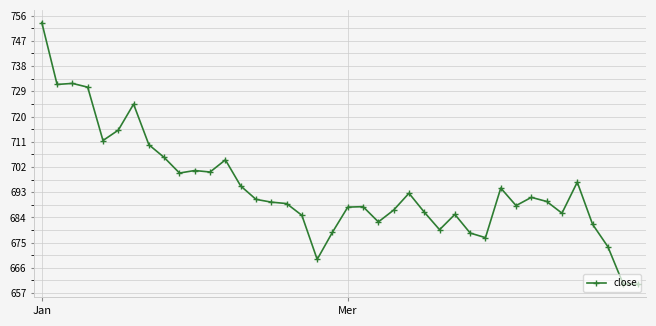

What is the value of the 29th point from the left?

678.4